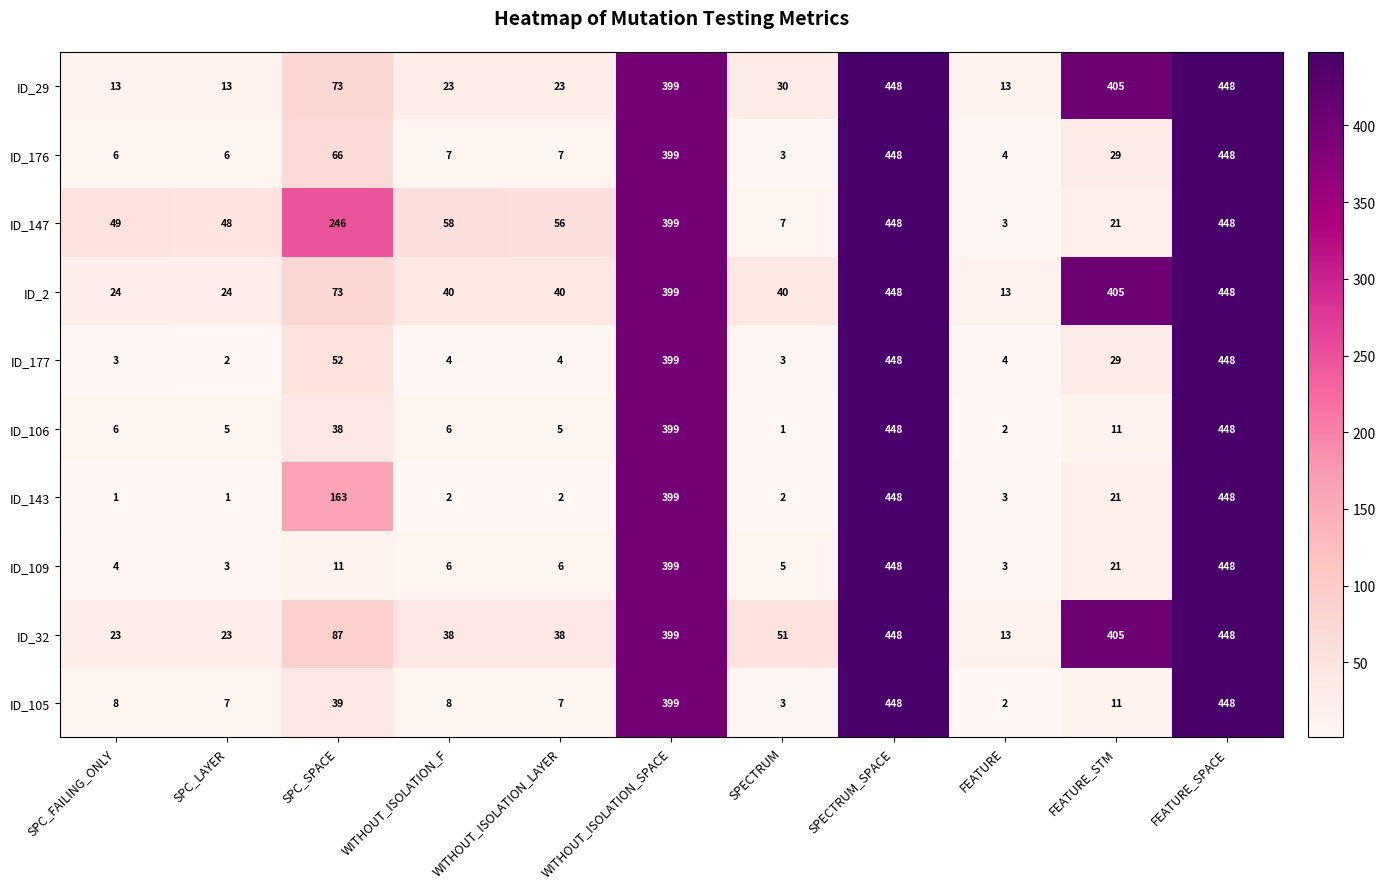

The ID_109 series shows 2 at SPC_FAILING_ONLY. True or false?

False